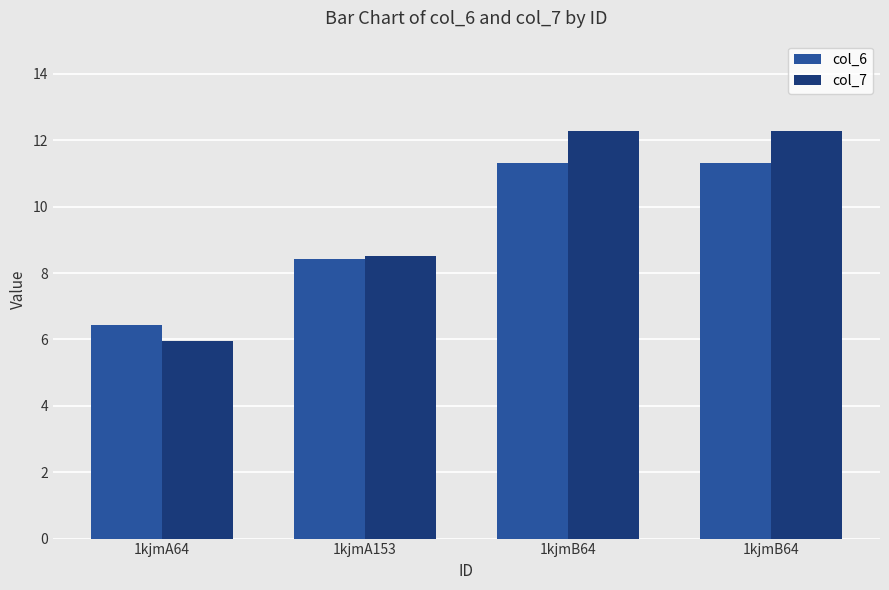

What are all the series names shown in the legend?

col_6, col_7